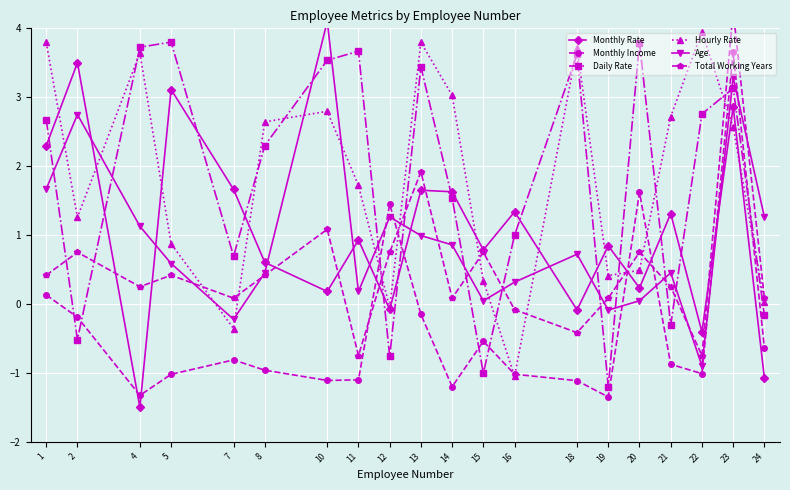

What is the difference between the second highest and minimum values in the Age series?

4.2